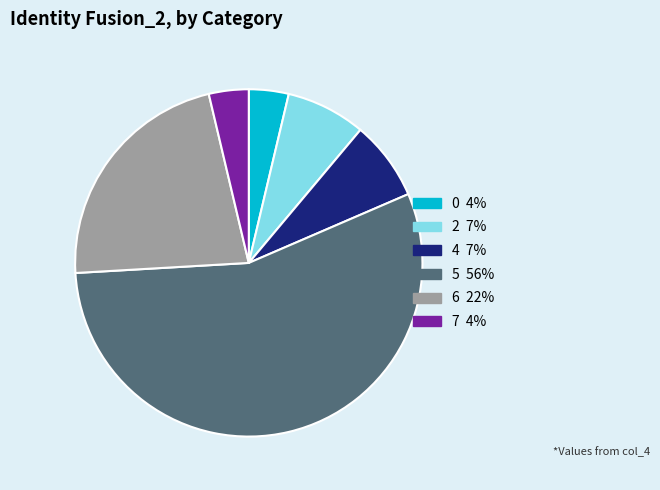

How many segments does this pie chart have?

6